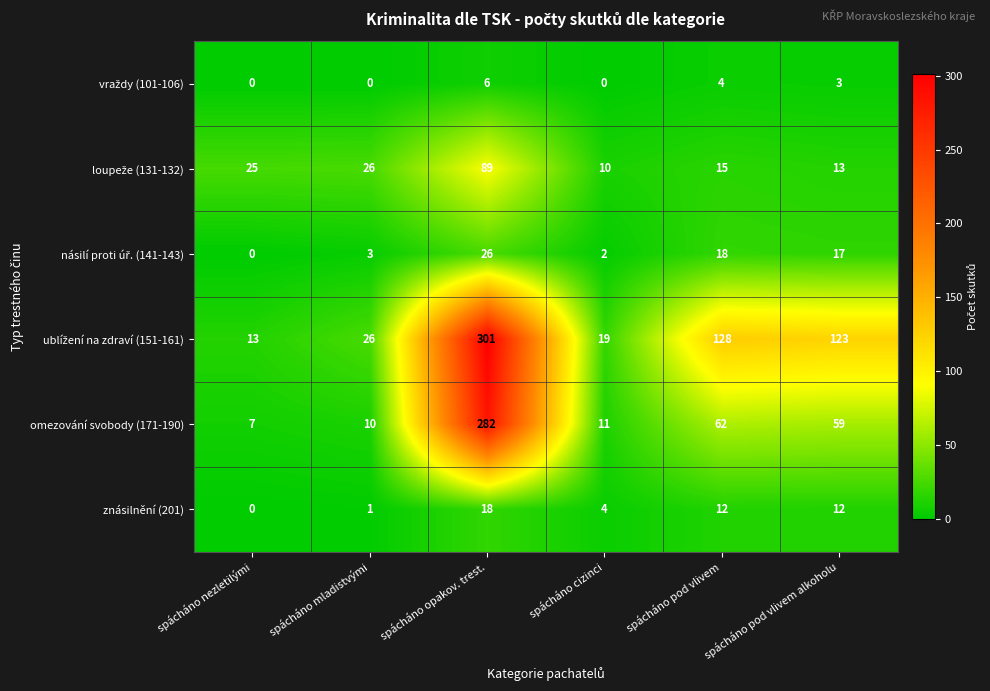

The value of omezování svobody (171-190) at spácháno nezletilými is 7. True or false?

True